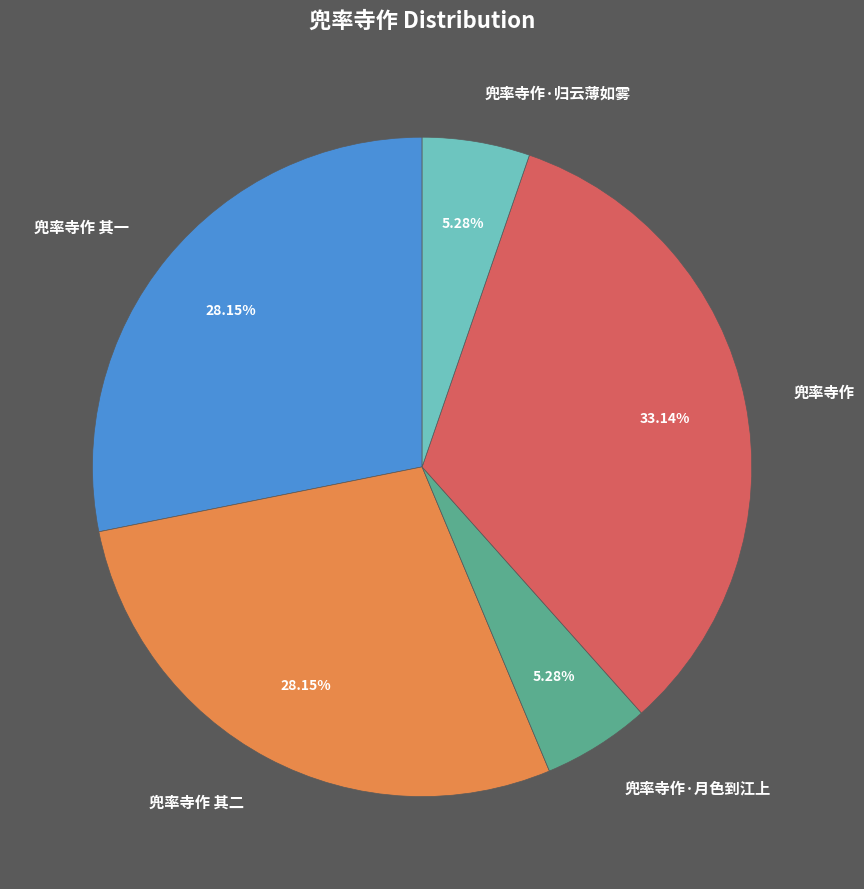

What is the ratio of the value at 兜率寺作 to the value at 兜率寺作 其一?

1.2